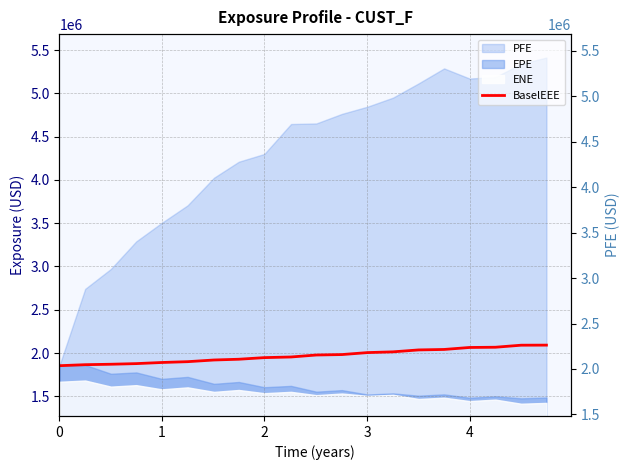

How many lines are shown in the chart?

1